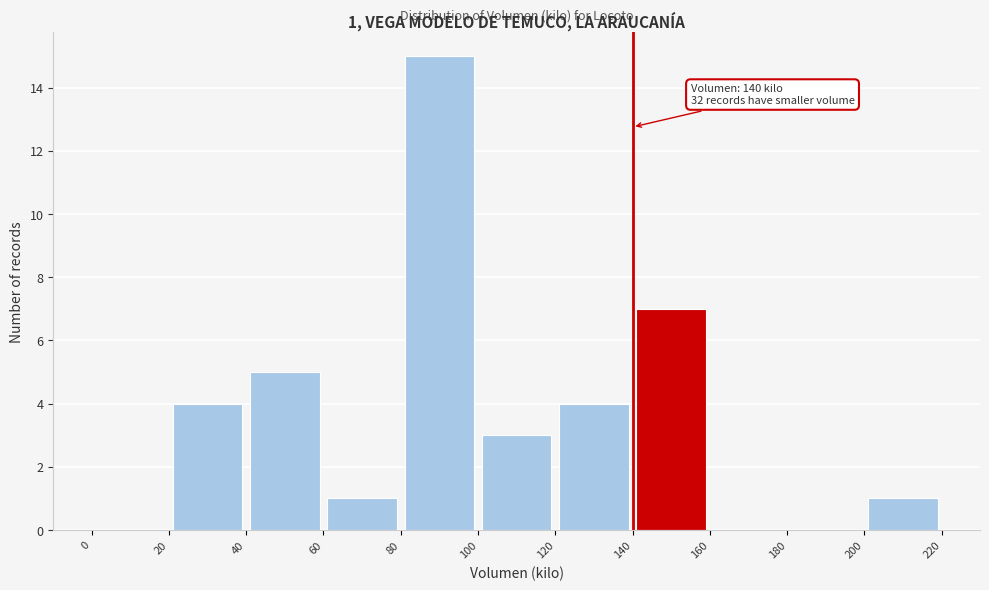

Over which range of the x-axis is the bar tallest?

80 to 100